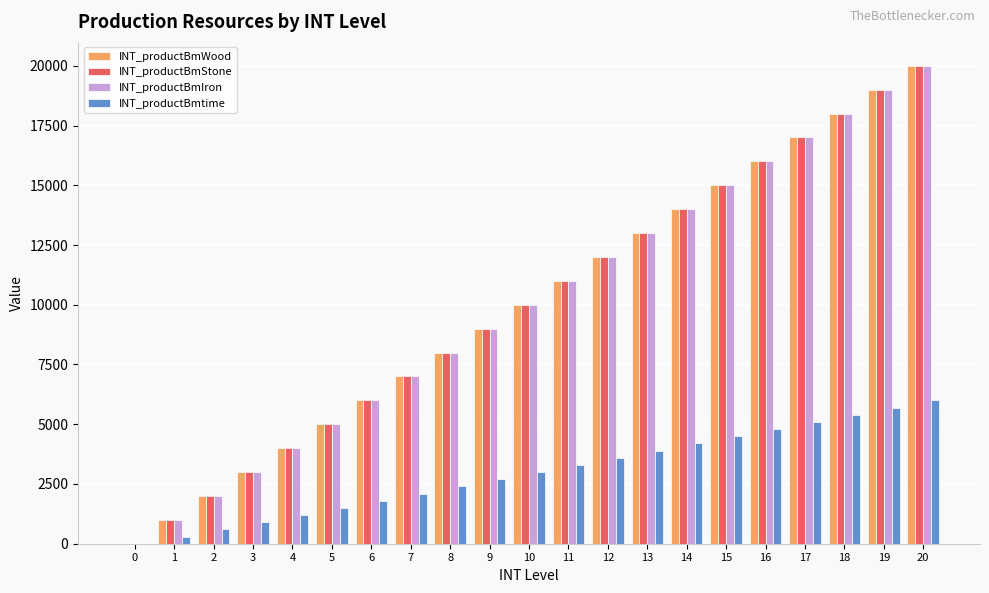

What is the sum of the INT_productBmtime values at 8 and 7?

4500